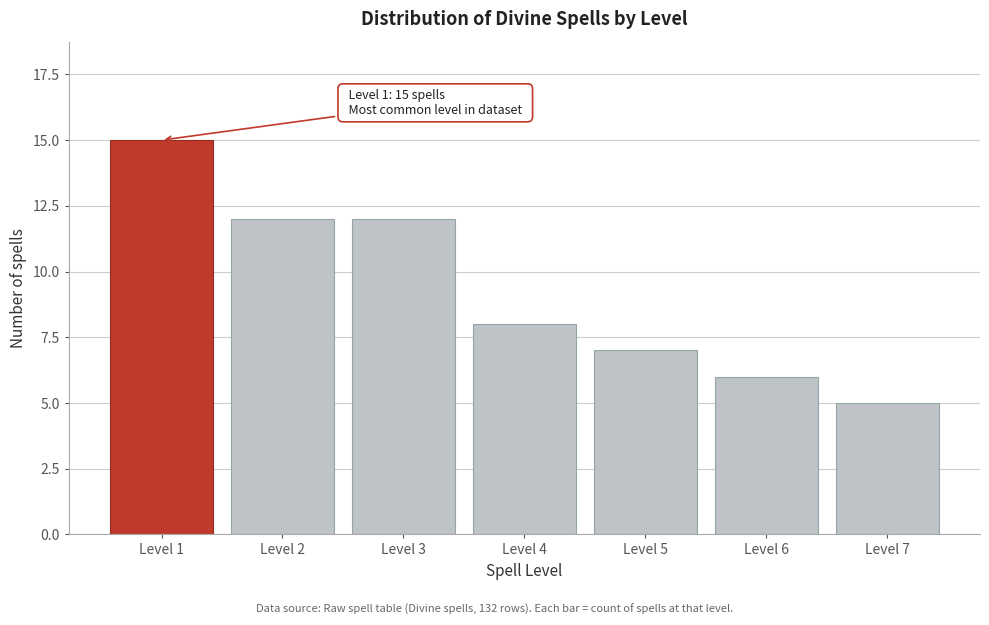

Reading left to right, what are all the values shown in this chart?

15	12	12	8	7	6	5